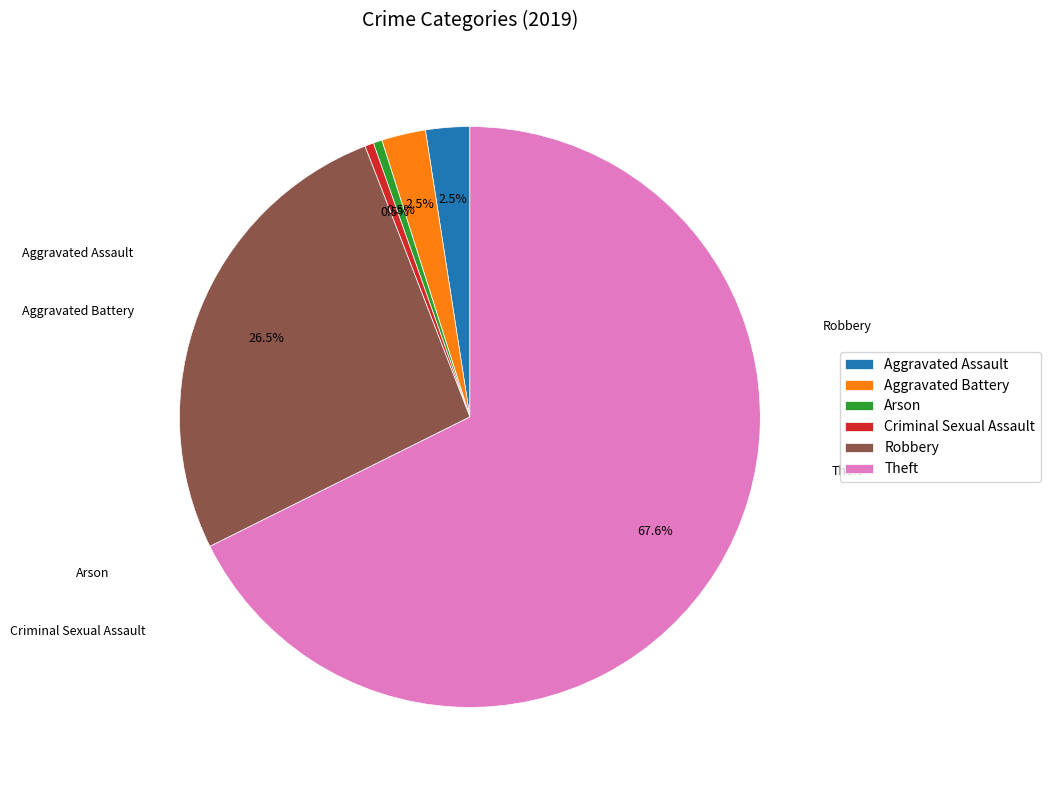

How many segments does this pie chart have?

6